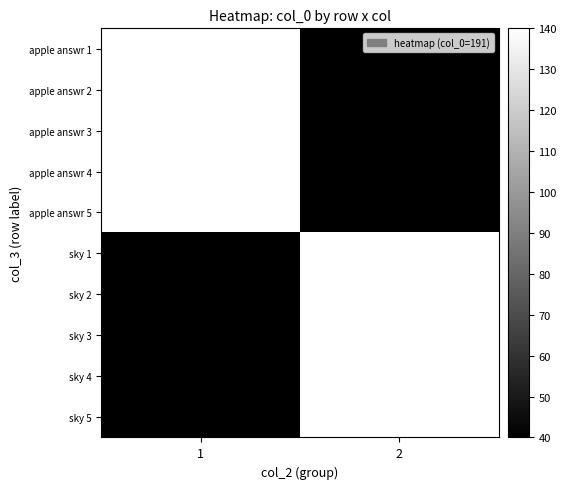

Reading right to left, extract all data points from this chart.

apple answr 1: 2=-1.1	1=195.0
apple answr 2: 2=12.2	1=196.2
apple answr 3: 2=-1.9	1=189.1
apple answr 4: 2=6.1	1=203.6
apple answr 5: 2=4.3	1=187.2
sky 1: 2=187.3	1=-3.7
sky 2: 2=175.7	1=1.9
sky 3: 2=186.5	1=-13.8
sky 4: 2=193.5	1=-8.1
sky 5: 2=179.7	1=-7.3